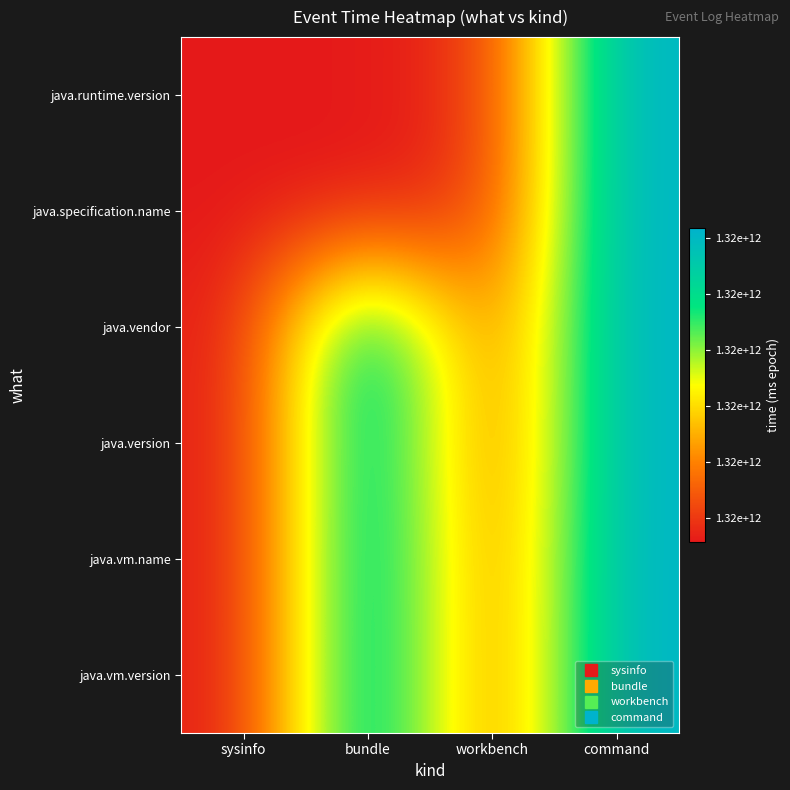

Which series has the largest total across all categories?

java.vm.version